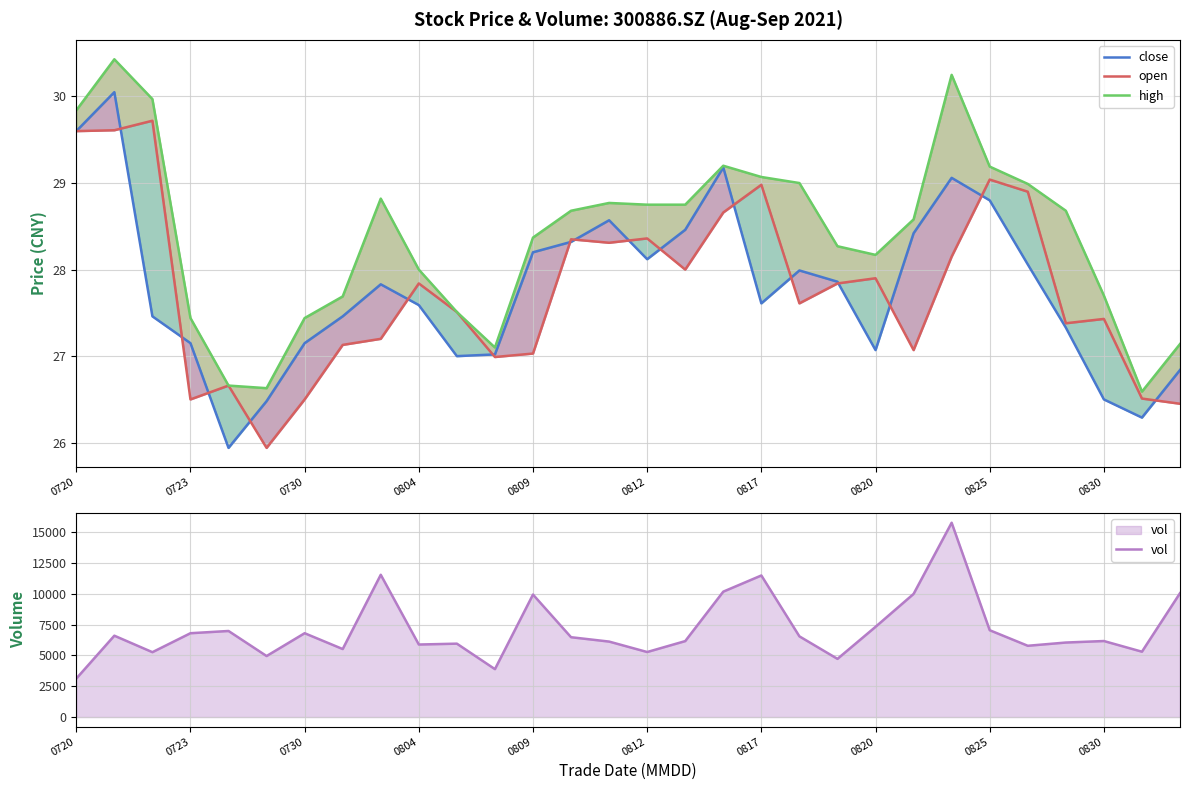

At which category is the sum across all series the highest?

23